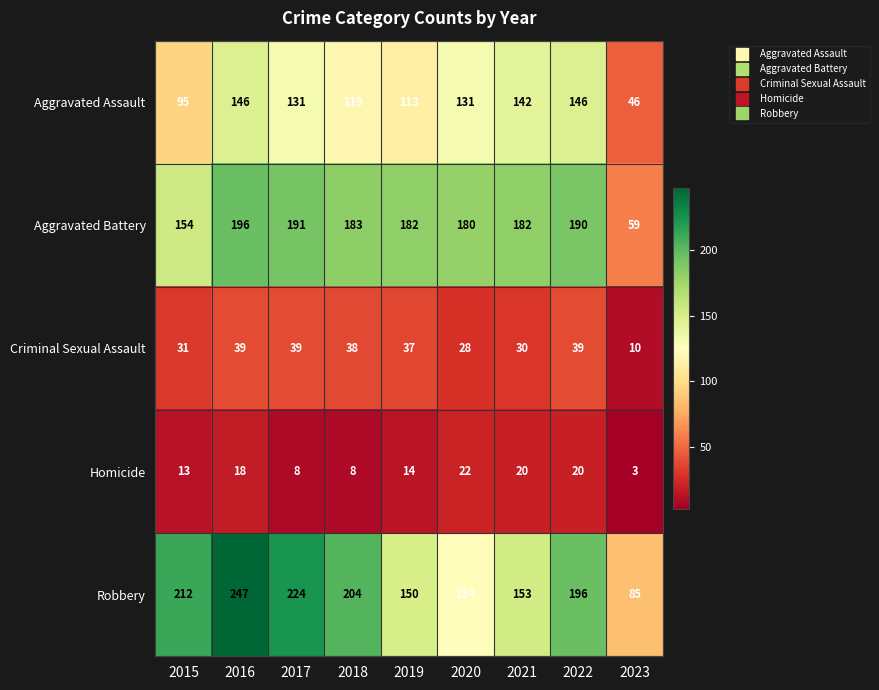

Where does the Aggravated Battery series first go above 182?

2016